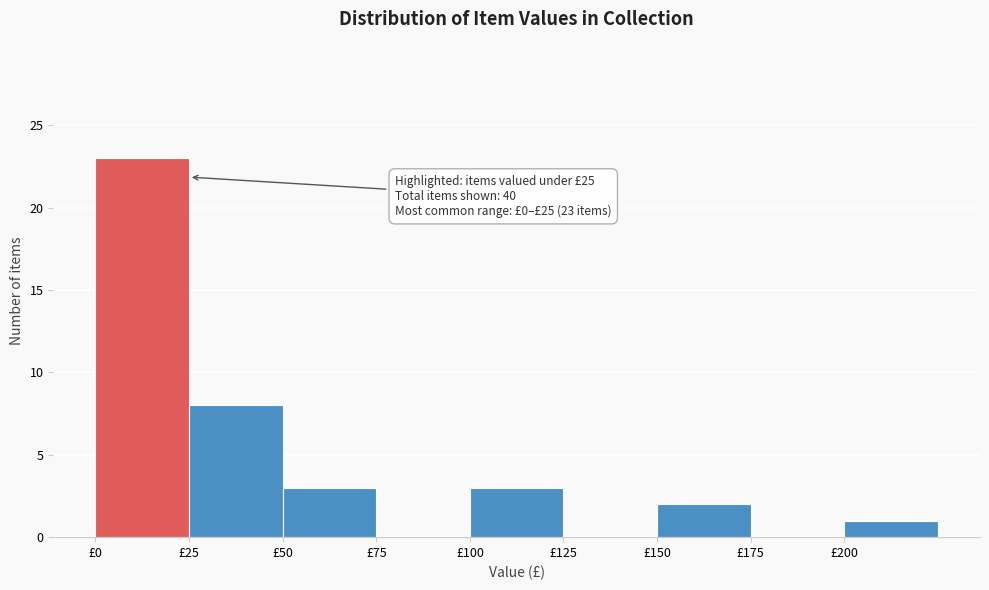

Over which range of the x-axis is the bar tallest?

0 to 25